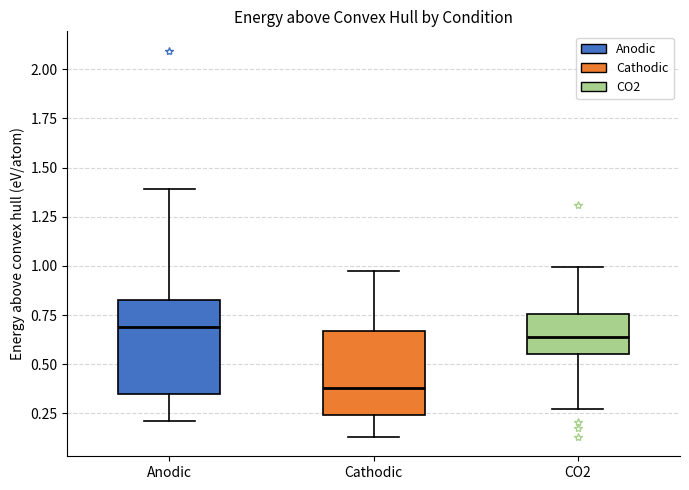

Reading left to right, transcribe this box plot: for each box, give where its median line is, the range the box spans, and where its two whiskers end, as read against the y-axis. The values are not printed on the chart, so give them approximately, as read against the axis.

Anodic: median 0.70, box 0.35 to 0.85, whiskers 0.20 to 1.40
Cathodic: median 0.40, box 0.25 to 0.65, whiskers 0.15 to 0.95
CO2: median 0.65, box 0.55 to 0.75, whiskers 0.25 to 1.00